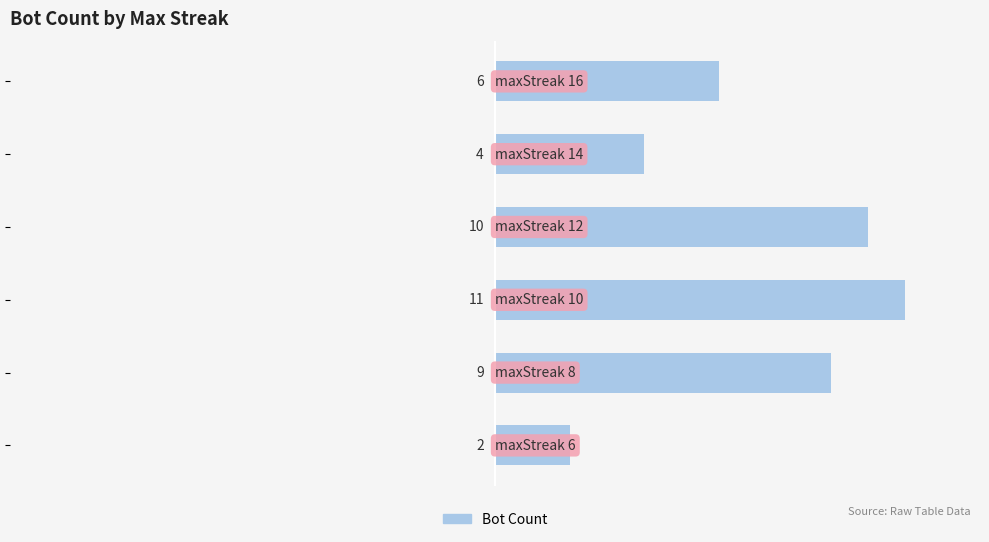

Reading top to bottom, extract all data points from this chart.

6	4	10	11	9	2